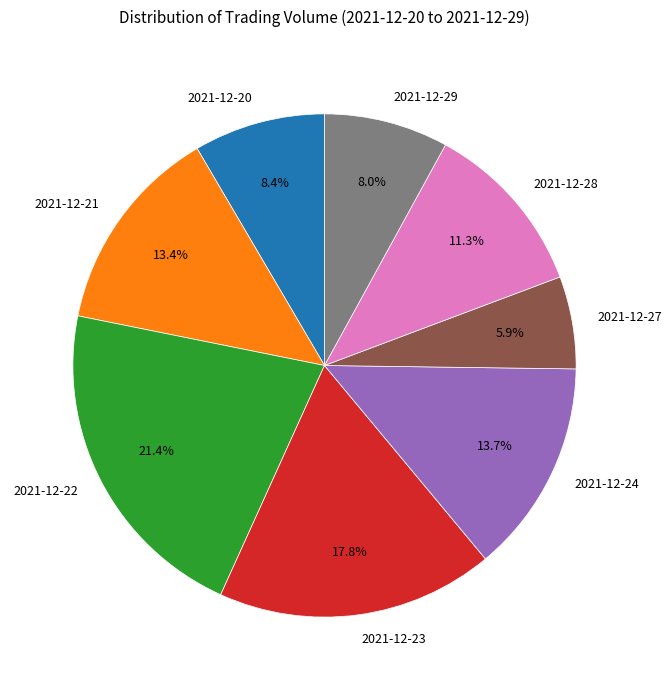

Is it true that 2021-12-27 is 1% of the pie?

False